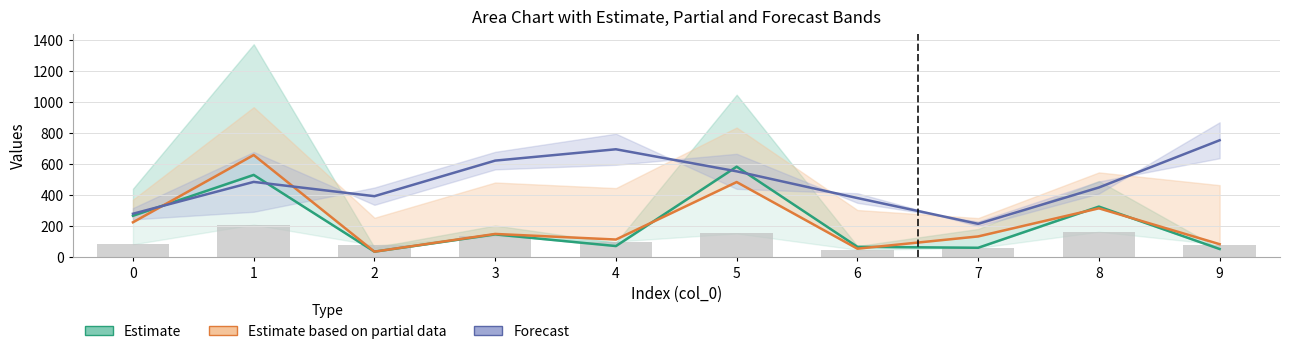

At which category is the sum across all series the highest?

1